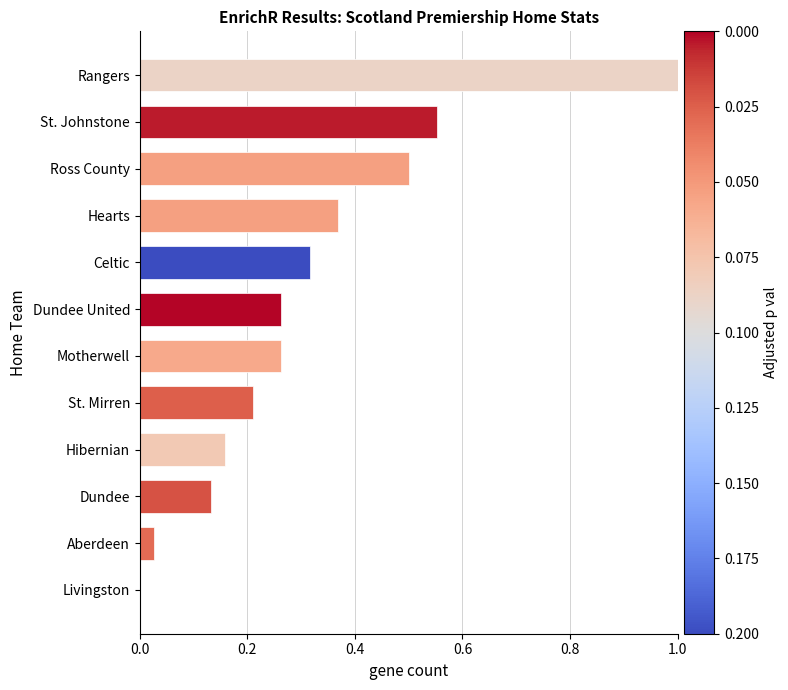

What is the sum of the values at St. Mirren and St. Johnstone?

0.8